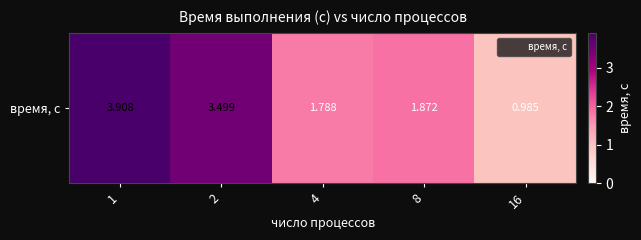

What is the change in value from 1 to 16?

-2.9